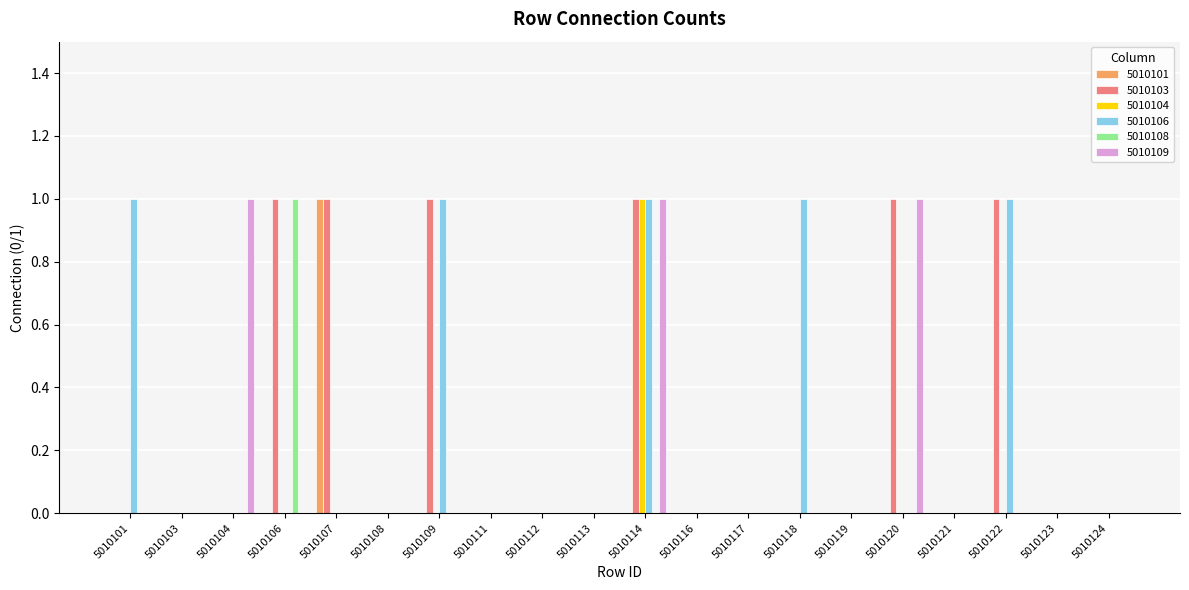

How many categories are shown in the chart?

20